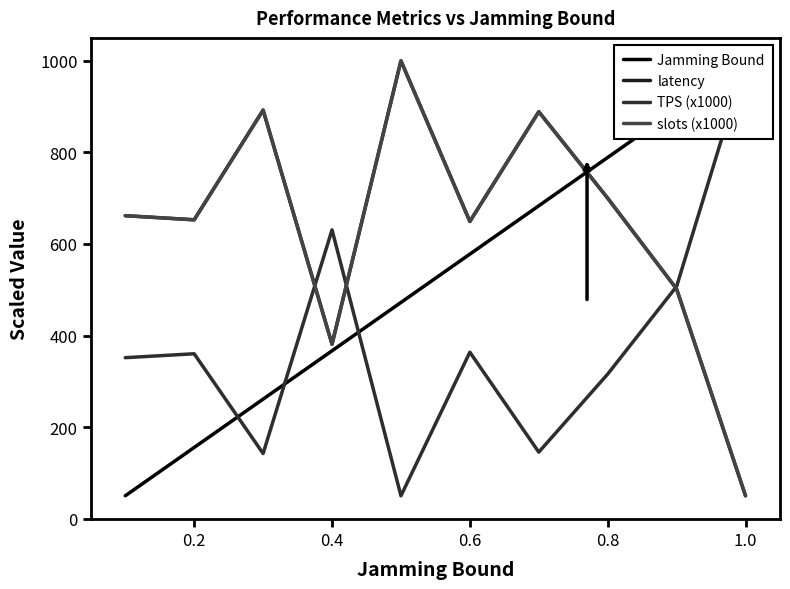

What are all the series names shown in the legend?

Jamming Bound, latency, TPS (x1000), slots (x1000)